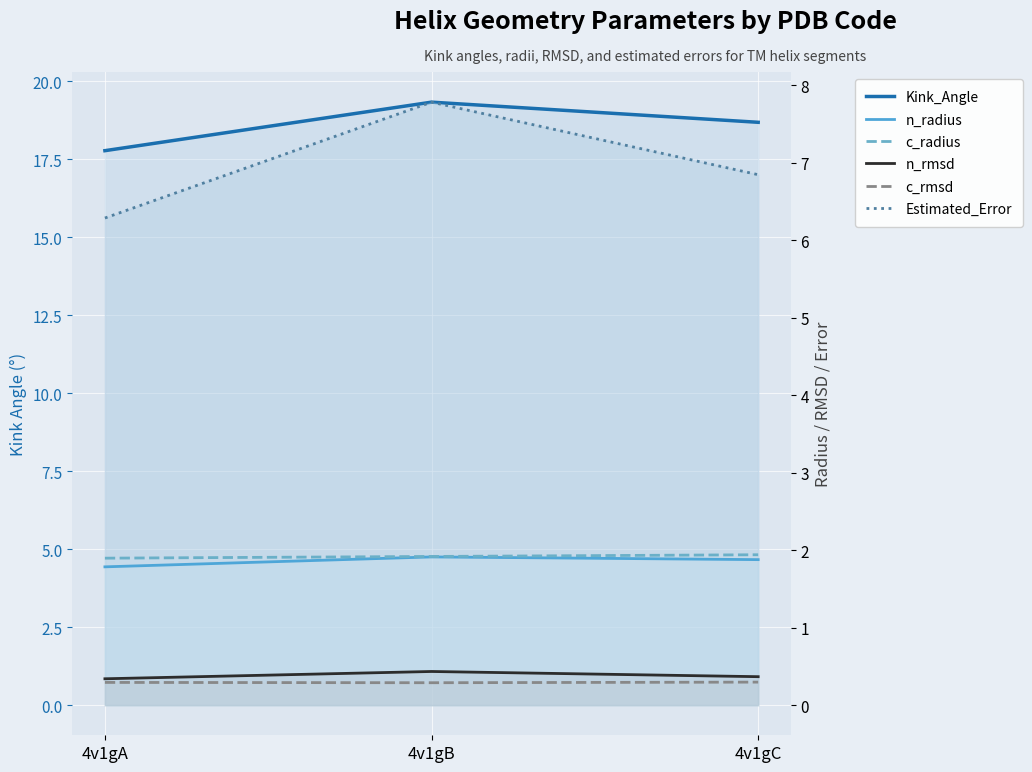

What is the value of the c_radius point at the 3rd from the left?

1.9